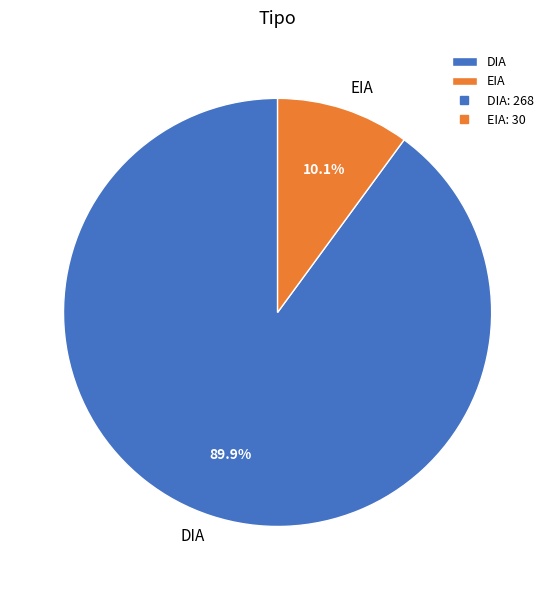

To the nearest percent, what percentage of the pie is EIA?

10%